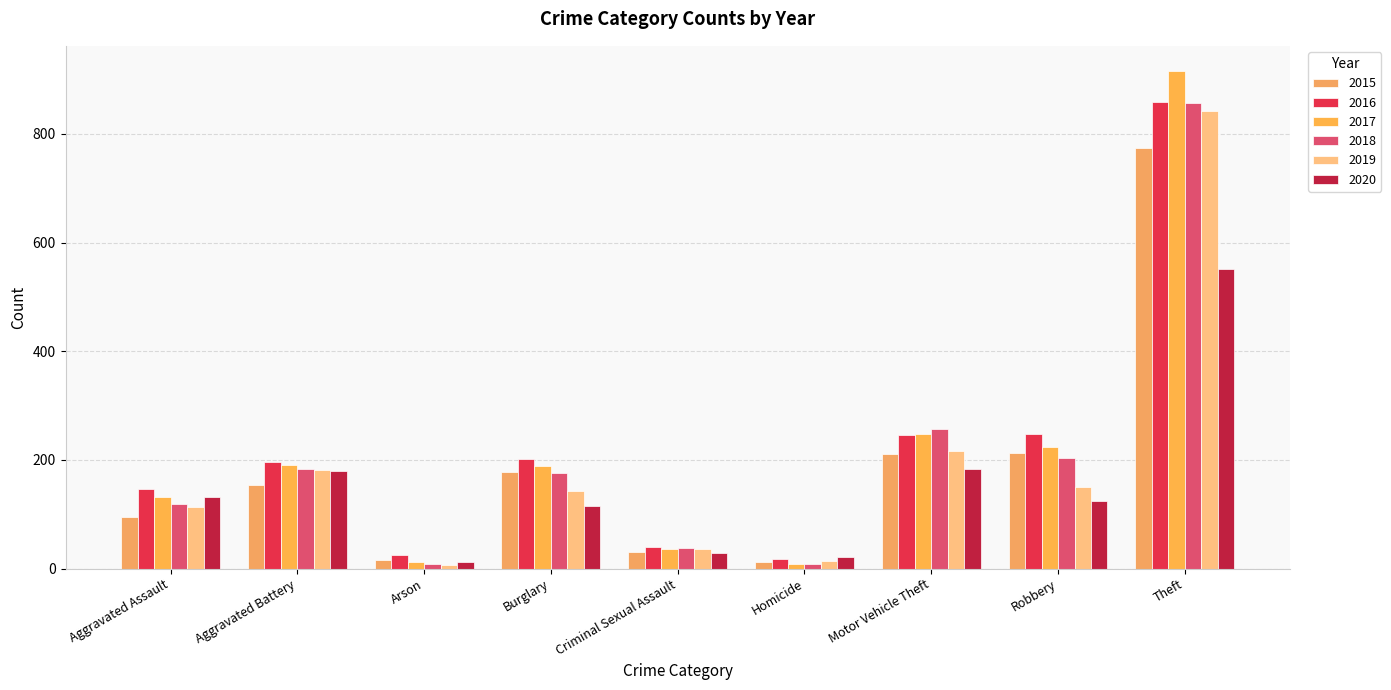

List the labels in order of 2019 value, largest first.

Theft, Motor Vehicle Theft, Aggravated Battery, Robbery, Burglary, Aggravated Assault, Criminal Sexual Assault, Homicide, Arson